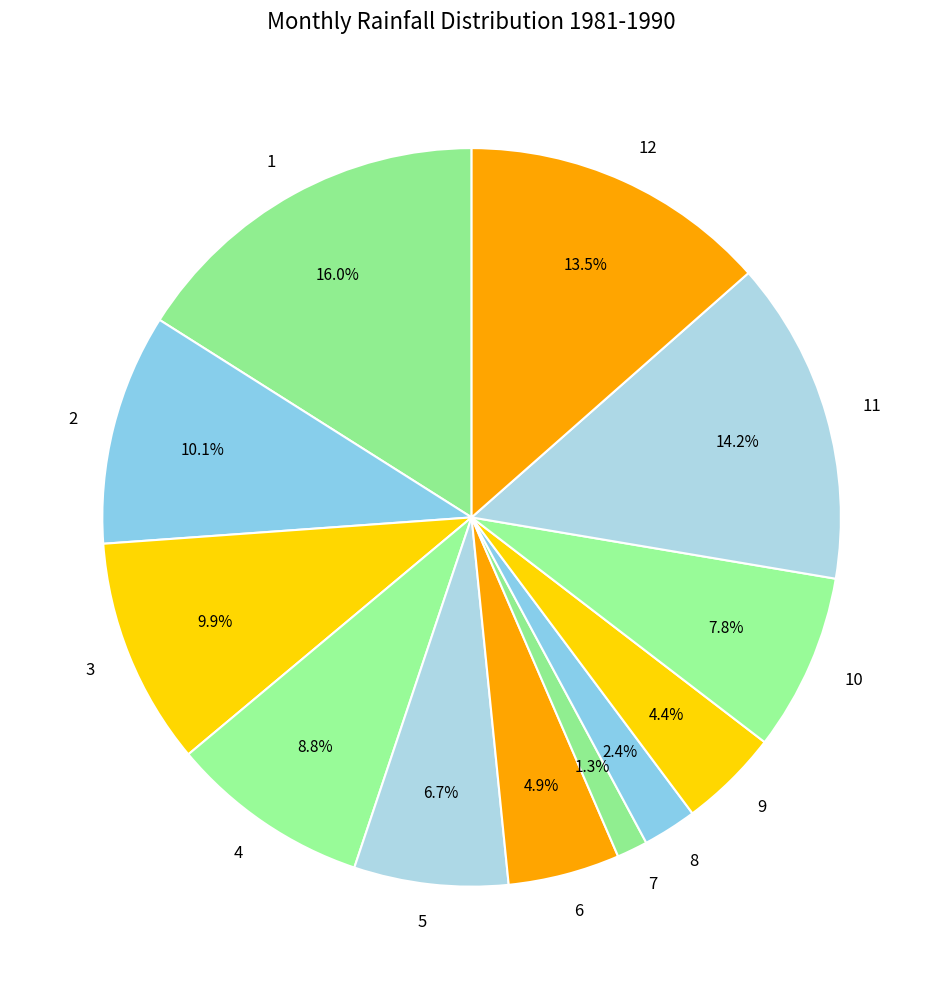

Which slice is the largest?

1